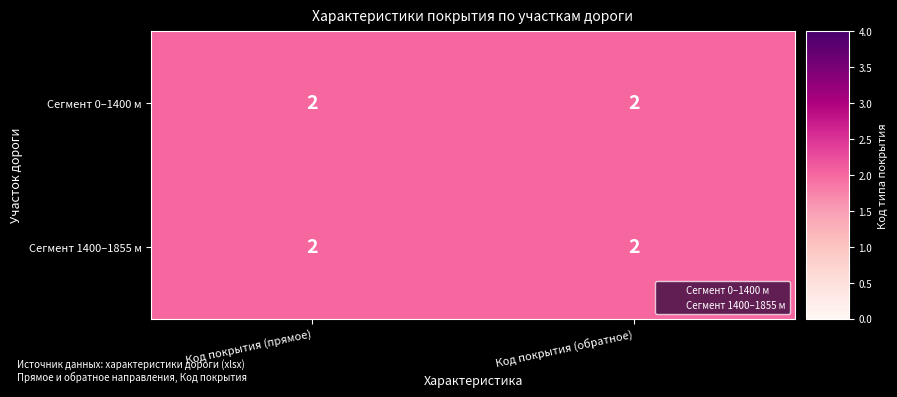

What is the total value across all series at Код покрытия (обратное)?

5